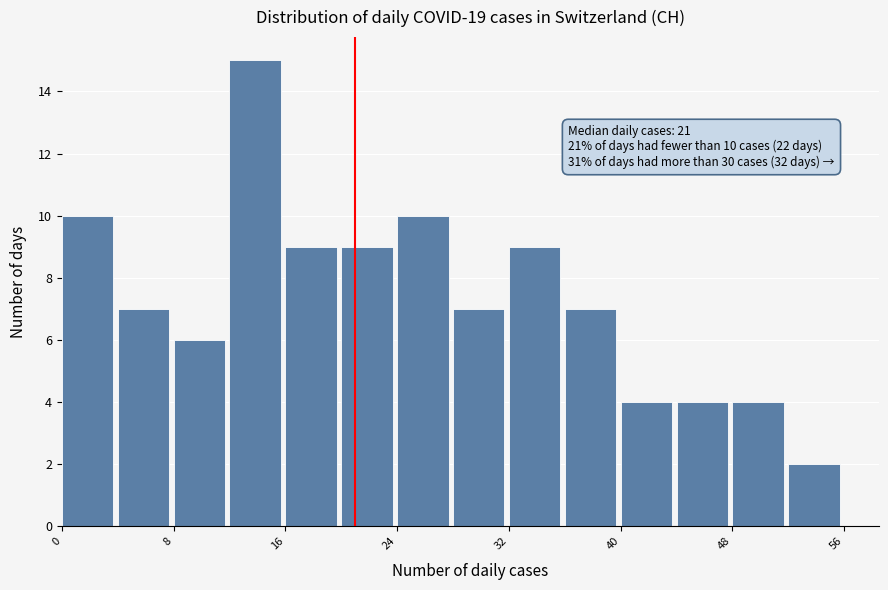

Which range on the x-axis has the tallest bar?

12 to 16